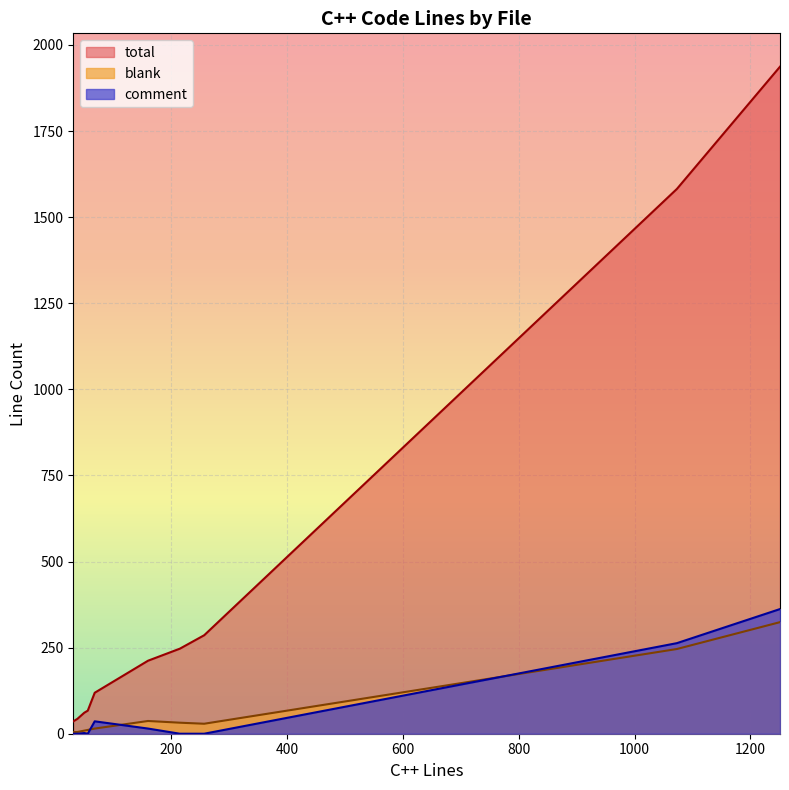

How many data points in comment are less than 2?

5